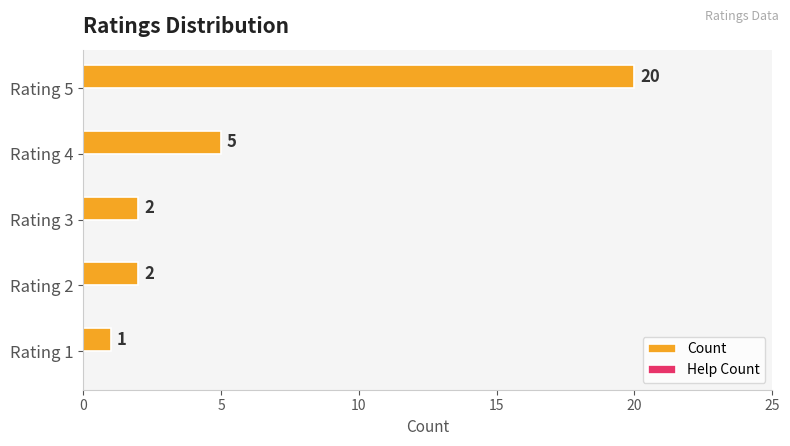

True or false: the data shows 2 at Rating 2.

True